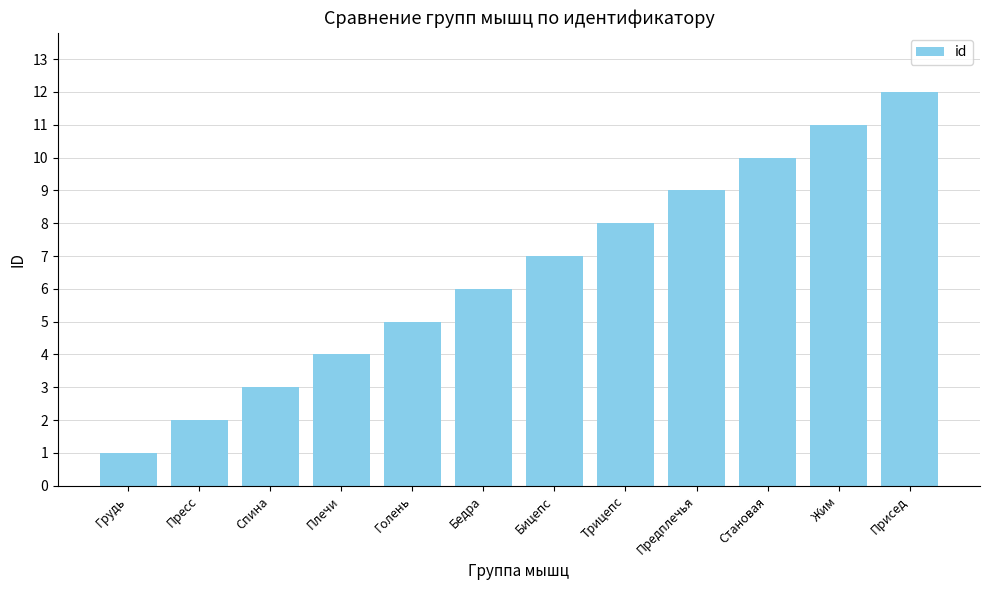

The chart shows a value of 1 at Грудь. True or false?

True